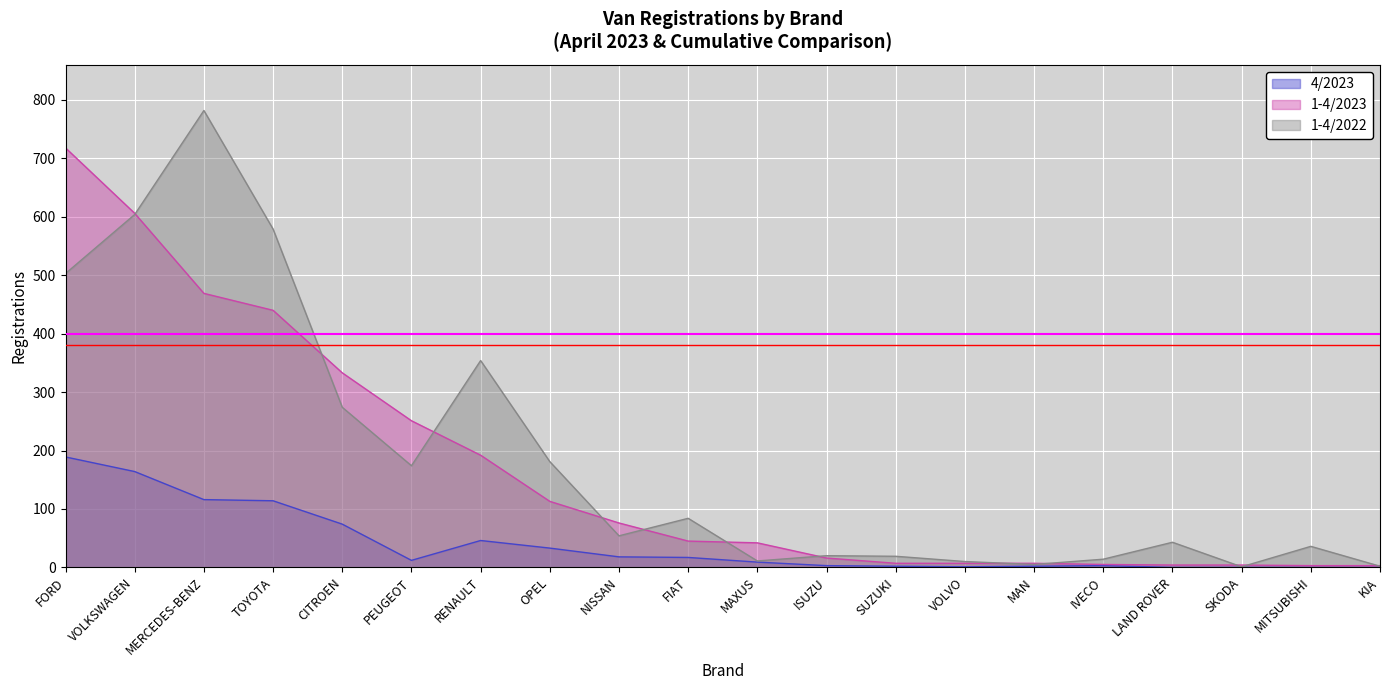

Reading left to right, transcribe all the data shown in this chart.

4/2023: FORD=189	VOLKSWAGEN=164	MERCEDES-BENZ=116	TOYOTA=114	CITROEN=74	PEUGEOT=12	RENAULT=46	OPEL=33	NISSAN=18	FIAT=17	MAXUS=9	ISUZU=3	SUZUKI=2	VOLVO=1	MAN=2	IVECO=3	LAND ROVER=0	SKODA=0	MITSUBISHI=0	KIA=0
1-4/2023: FORD=718	VOLKSWAGEN=606	MERCEDES-BENZ=469	TOYOTA=440	CITROEN=333	PEUGEOT=251	RENAULT=192	OPEL=113	NISSAN=76	FIAT=45	MAXUS=42	ISUZU=16	SUZUKI=7	VOLVO=7	MAN=7	IVECO=5	LAND ROVER=4	SKODA=4	MITSUBISHI=3	KIA=3
1-4/2022: FORD=503	VOLKSWAGEN=604	MERCEDES-BENZ=782	TOYOTA=579	CITROEN=274	PEUGEOT=174	RENAULT=354	OPEL=181	NISSAN=54	FIAT=84	MAXUS=11	ISUZU=20	SUZUKI=19	VOLVO=10	MAN=5	IVECO=14	LAND ROVER=43	SKODA=1	MITSUBISHI=36	KIA=2